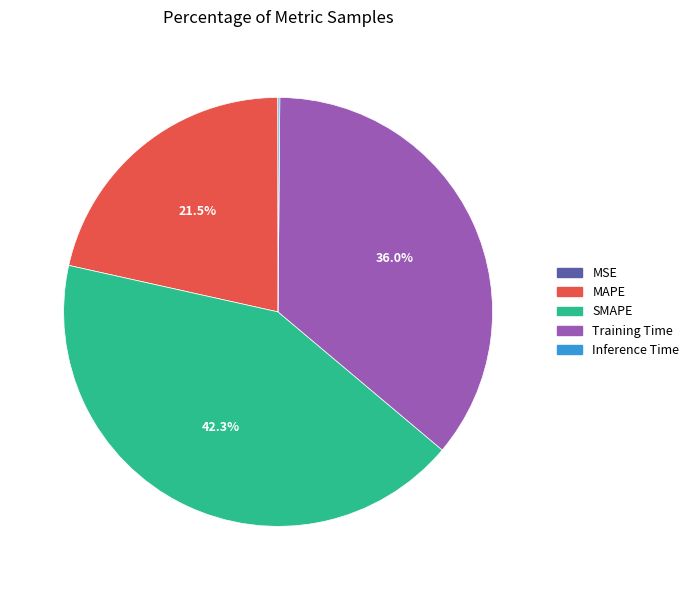

Which category has the biggest portion of the pie?

SMAPE